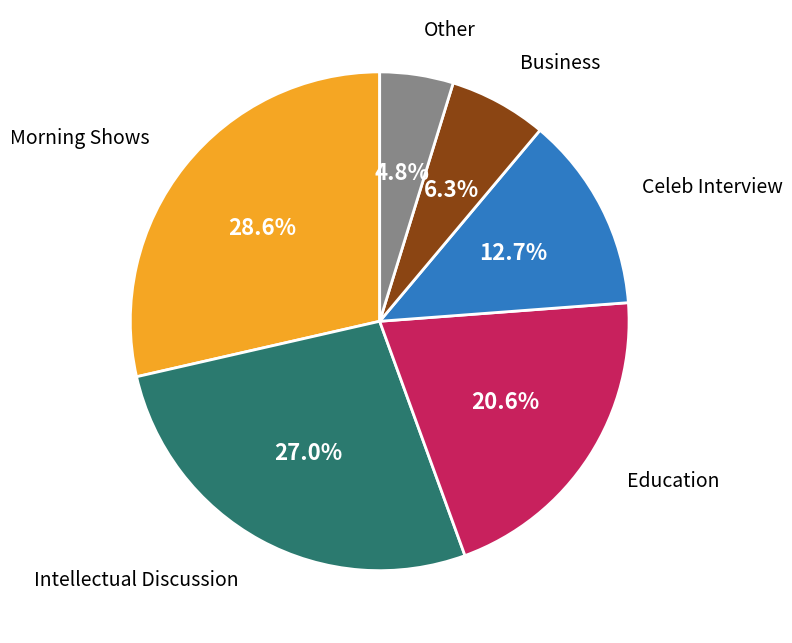

What is the total percentage of Other and Celeb Interview?

17.5%